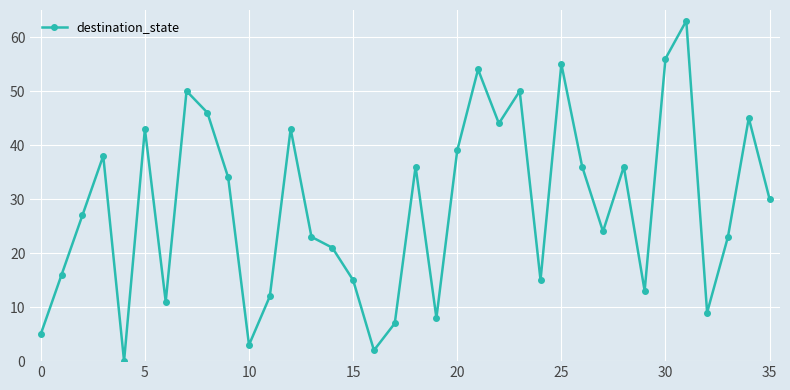

How many interior local peaks (higher than both neighbors) does the data have?

11